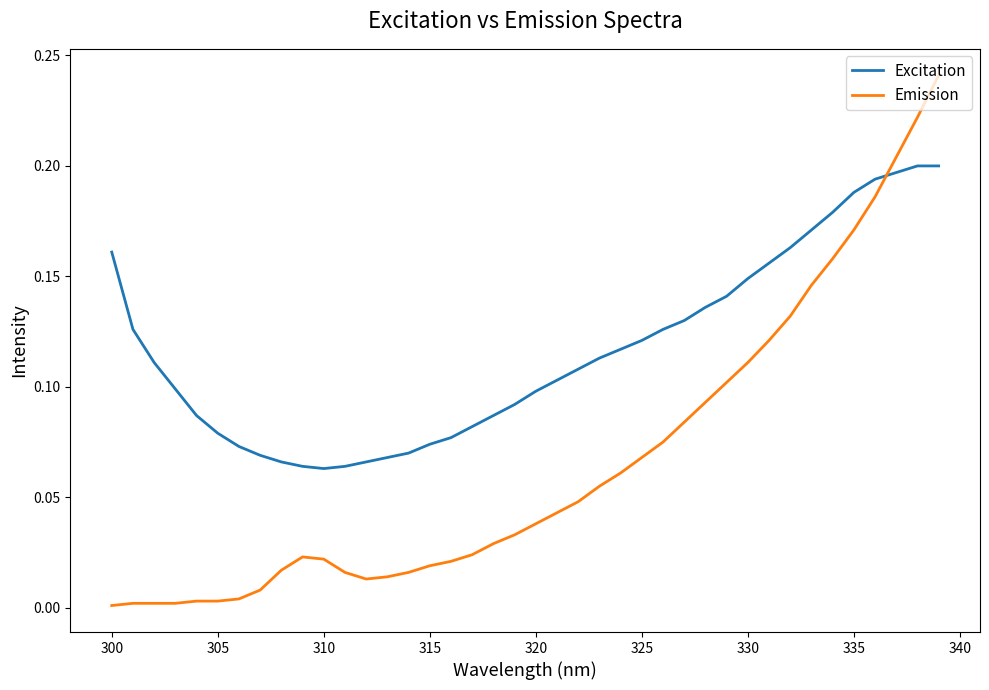

True or false: Excitation and Emission intersect in this chart.

True